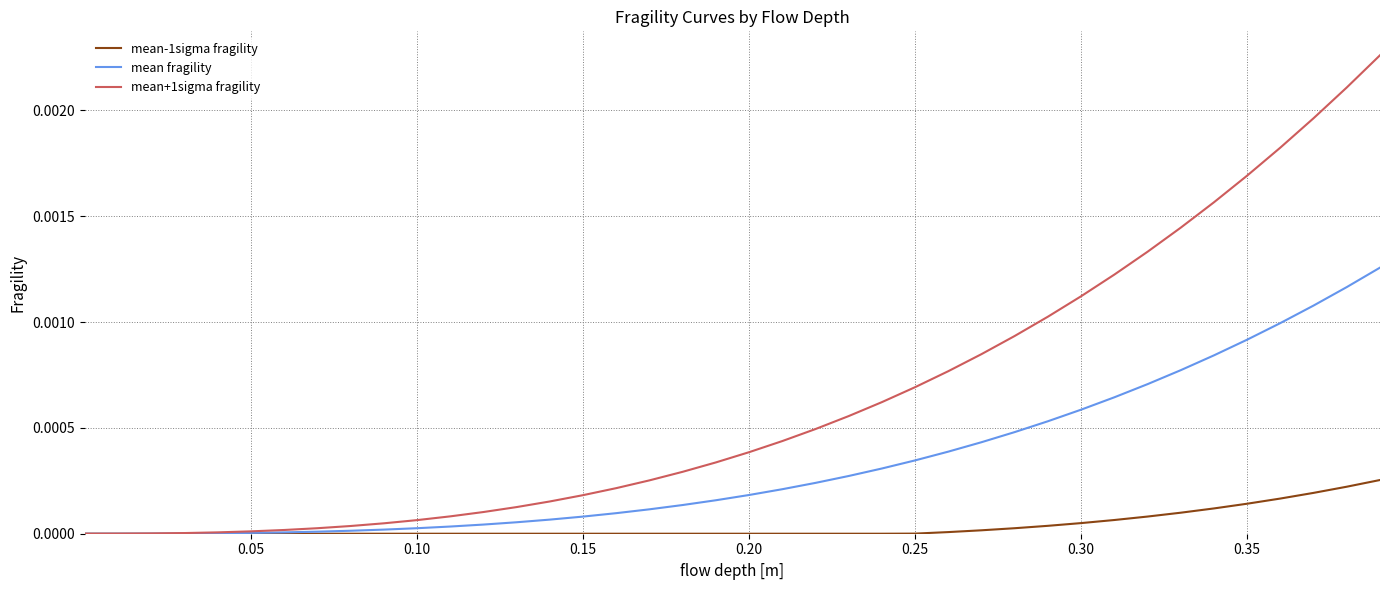

How many lines are shown in the chart?

3